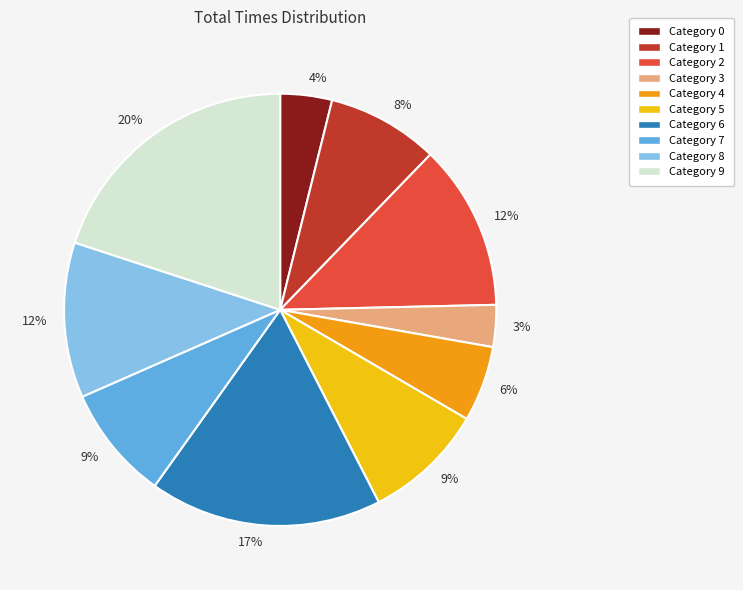

To the nearest percent, what portion does Category 1 represent?

8%